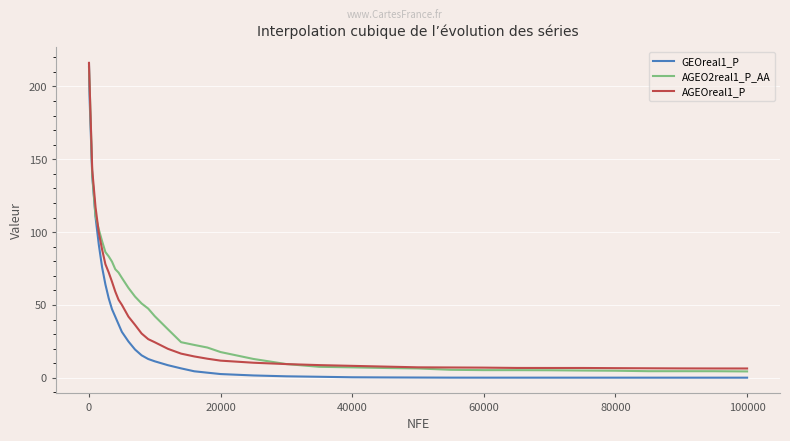

What is the maximum value for AGEOreal1_P?

216.2